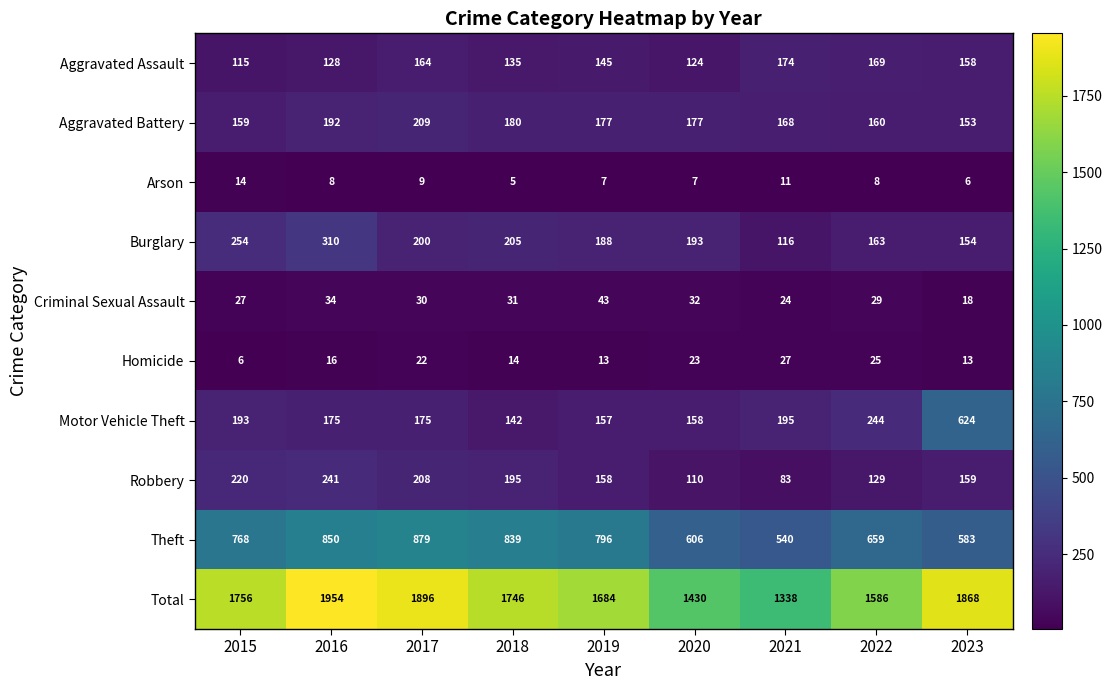

What is the greatest value displayed?

1954